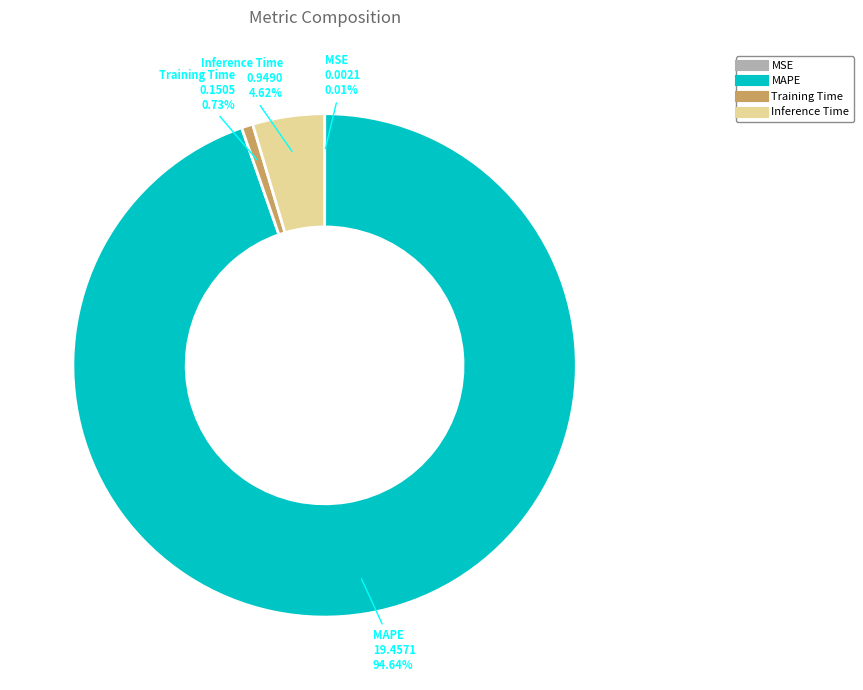

Is there a majority slice in this chart?

Yes